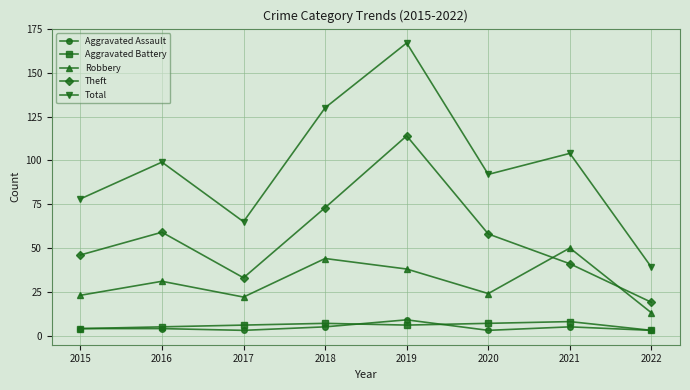

Is this an area chart (filled region under the line)?

No